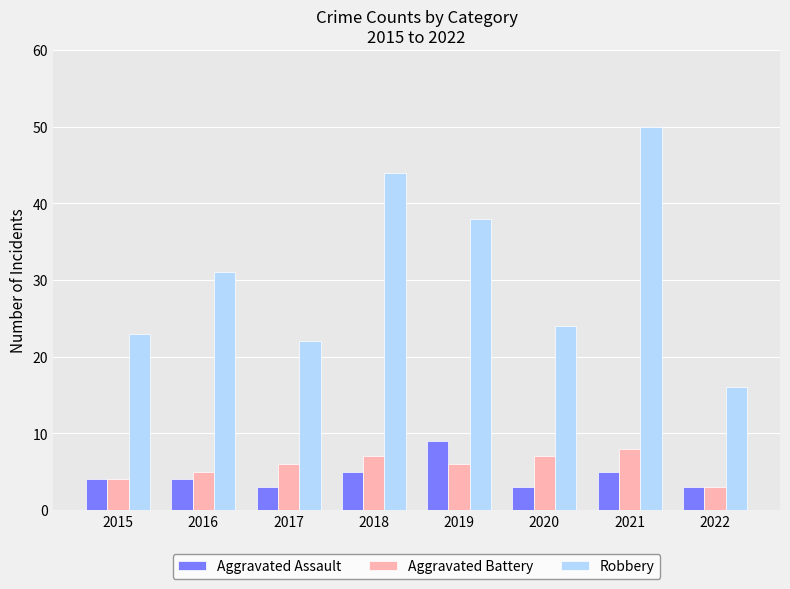

What is the value of the Aggravated Battery bar at the 2nd from the left?

5